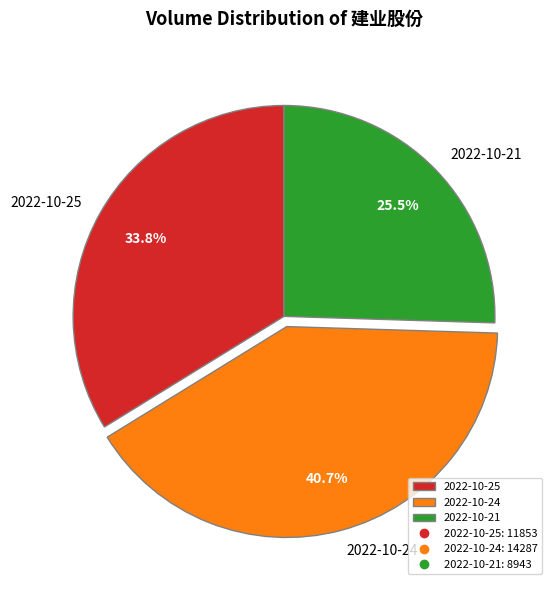

Does 2022-10-24 account for over 50% of the chart?

No